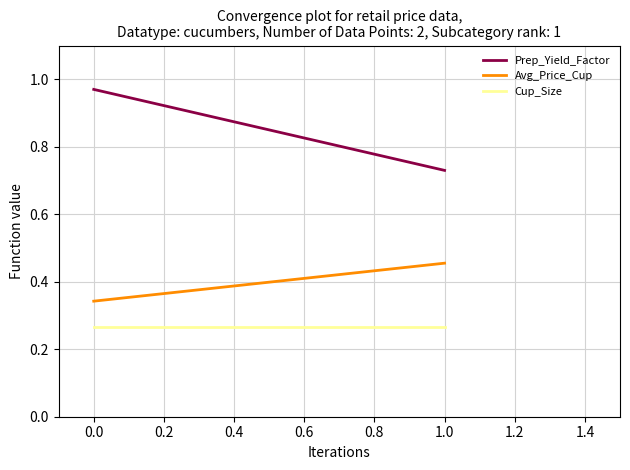

Is the value of Avg_Price_Cup at 0.0 greater than the value of Cup_Size at 0.0?

Yes